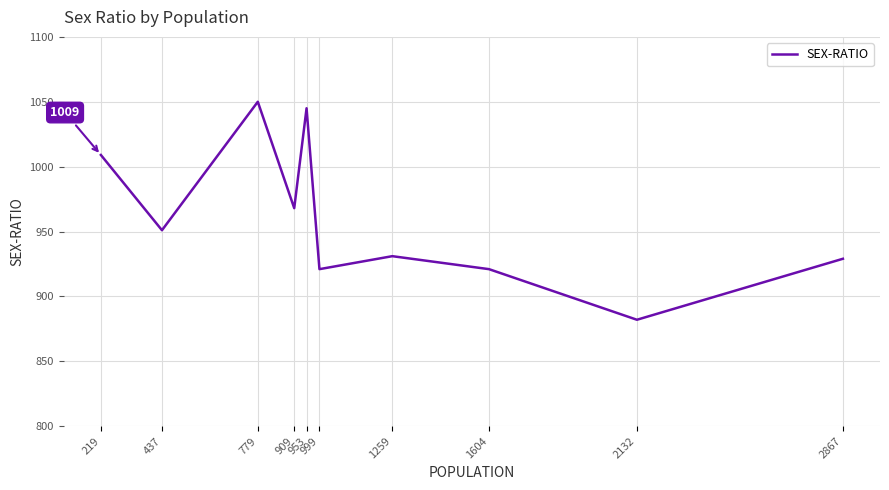

What value does the data have at 1259, to the nearest 10?

930